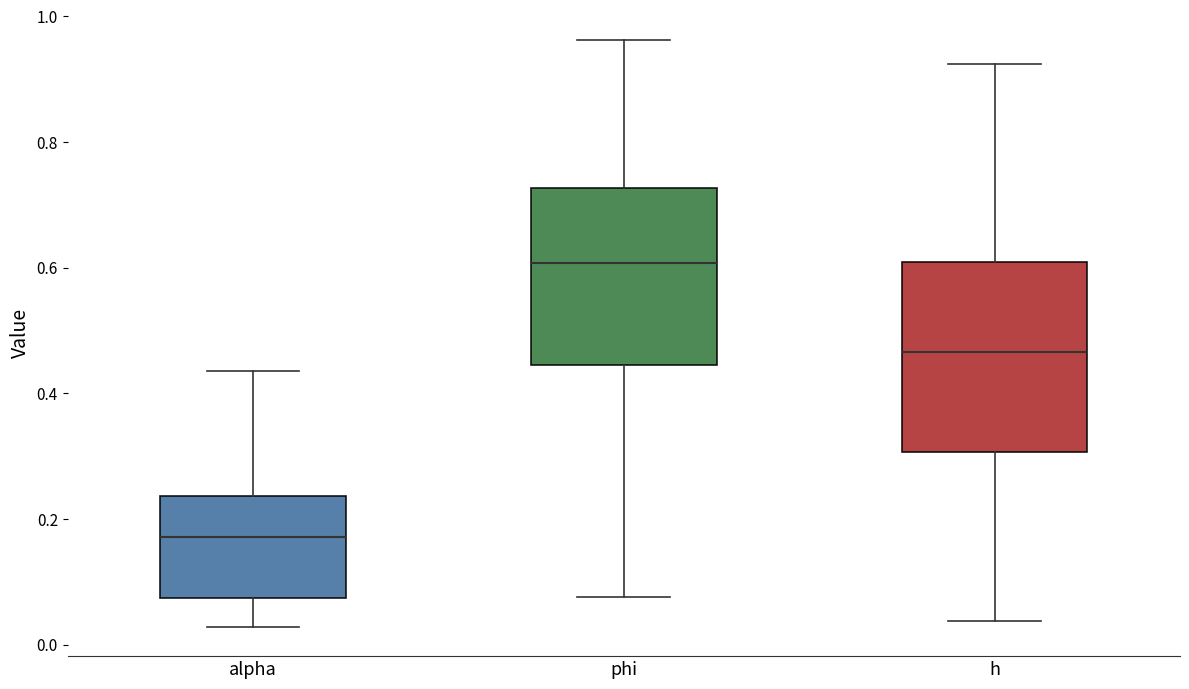

Where does the lower whisker of the box for phi end on the y-axis? The values are not printed on the chart, so give them approximately, as read against the axis.

0.08